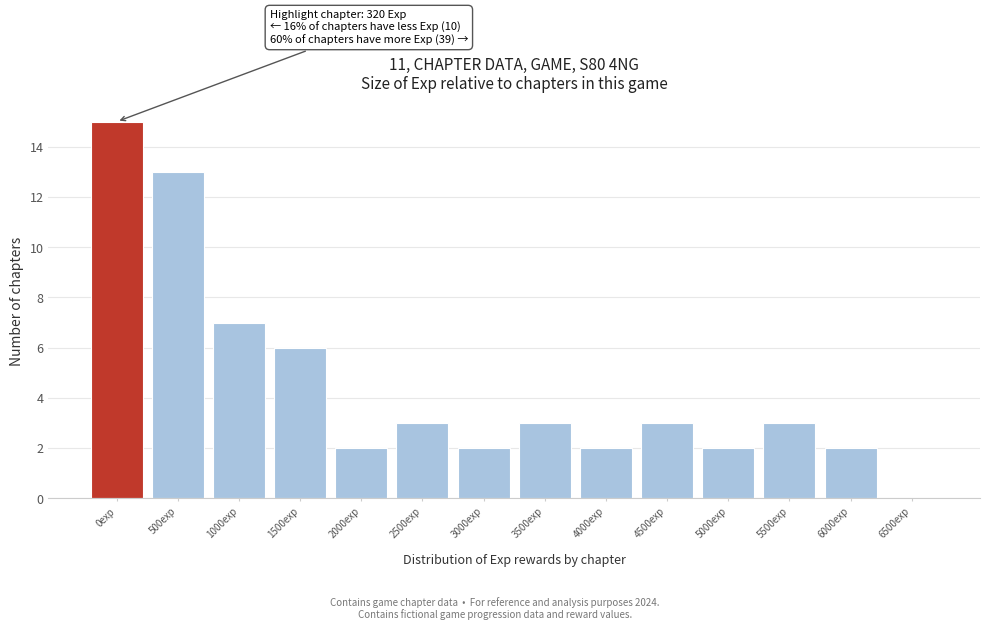

Reading left to right, transcribe all the data shown in this chart.

0exp=15	500exp=13	1000exp=7	1500exp=6	2000exp=2	2500exp=3	3000exp=2	3500exp=3	4000exp=2	4500exp=3	5000exp=2	5500exp=3	6000exp=2	6500exp=0